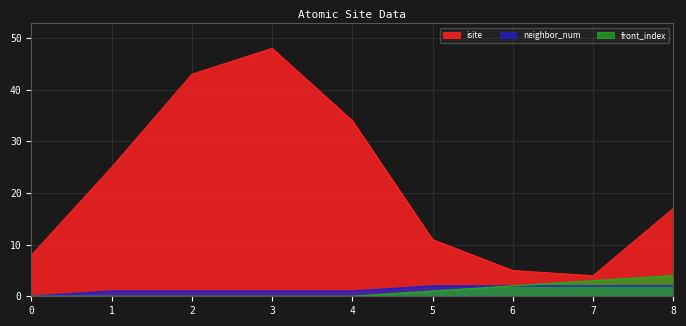

Reading left to right, list all the values displayed in this chart.

isite: 8	25	43	48	34	11	5	4	17
neighbor_num: 0	1	1	1	1	2	2	2	2
front_index: 0	0	0	0	0	1	2	3	4